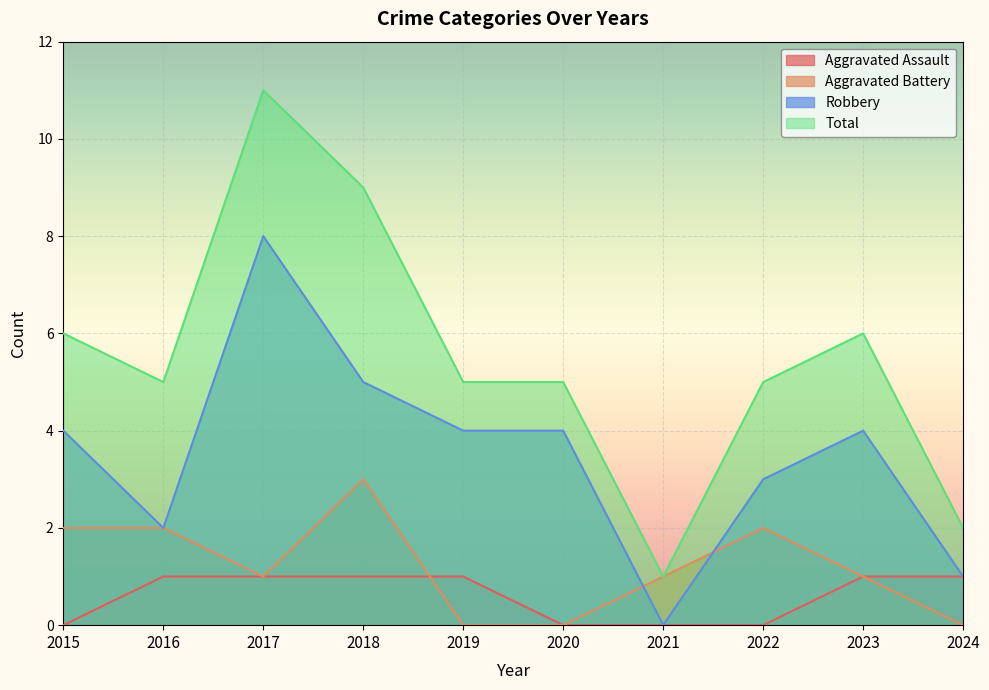

At how many categories does at least one series exceed 1?

9